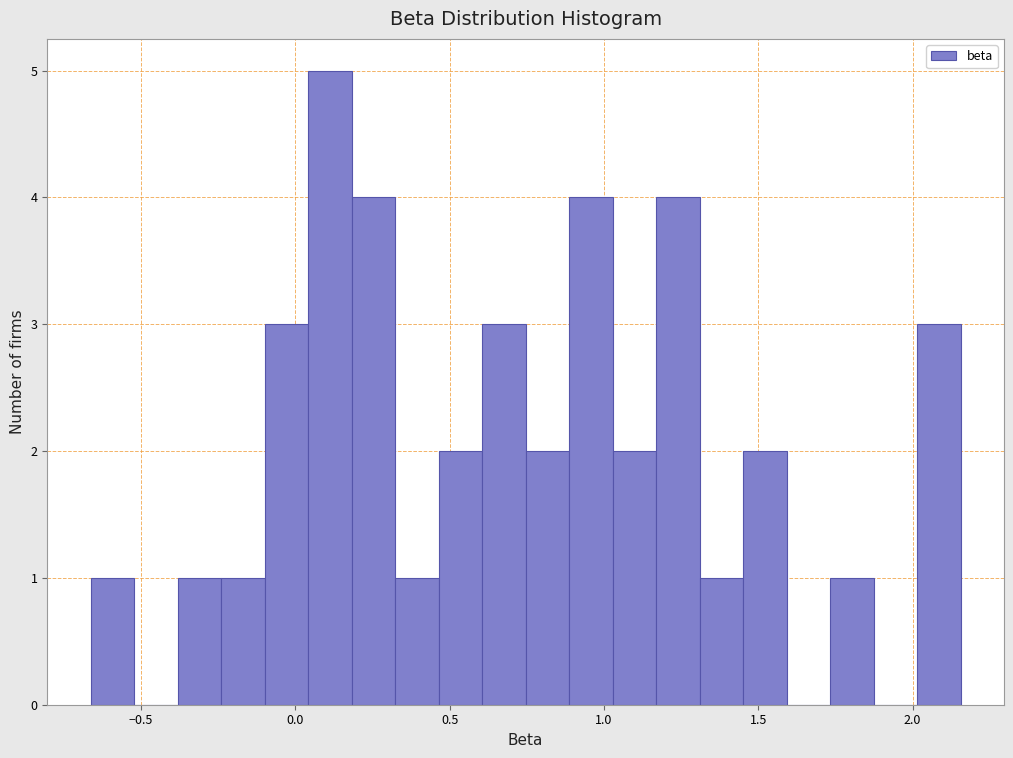

Around what value on the x-axis is the tallest bar? Give the approximate position of its centre, as read against the axis.

0.10